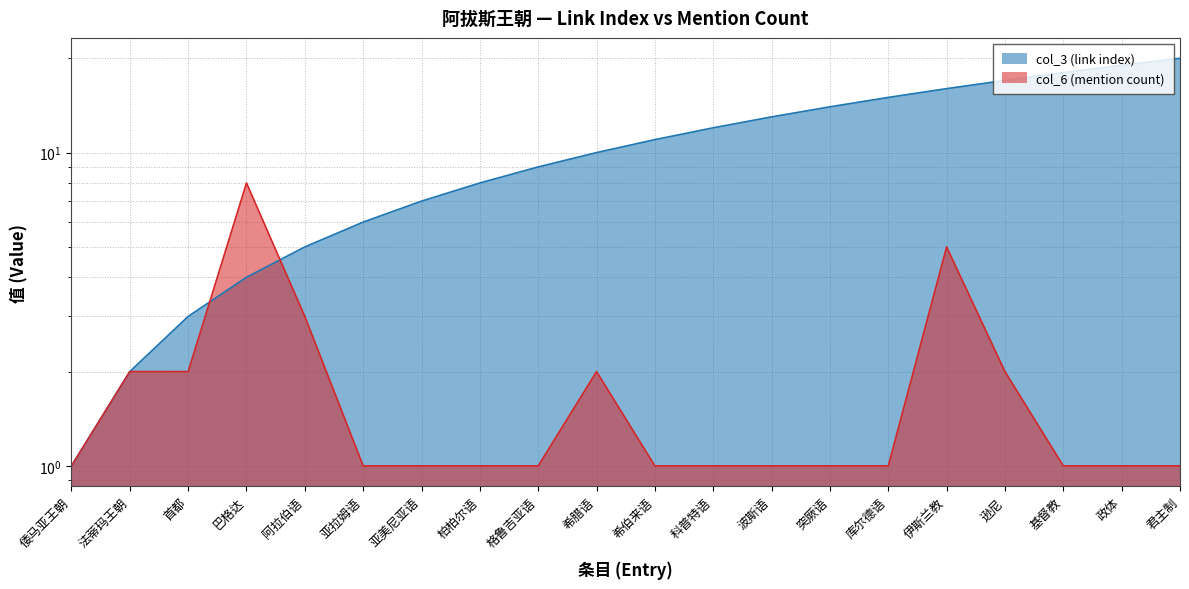

How many lines are shown in the chart?

2